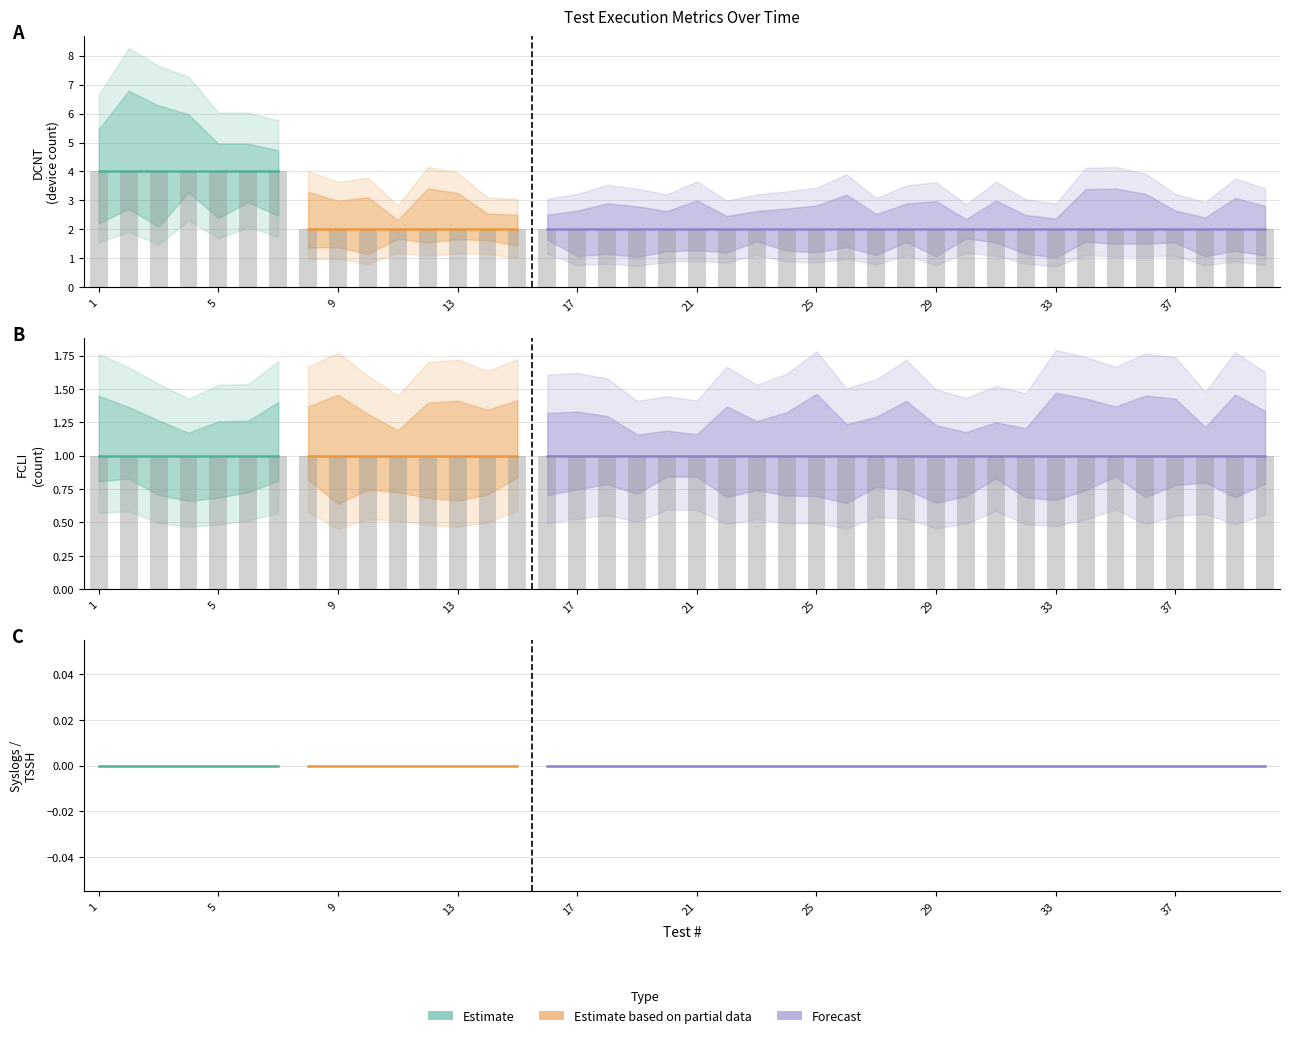

The DCNT series shows 3 at 16. True or false?

False